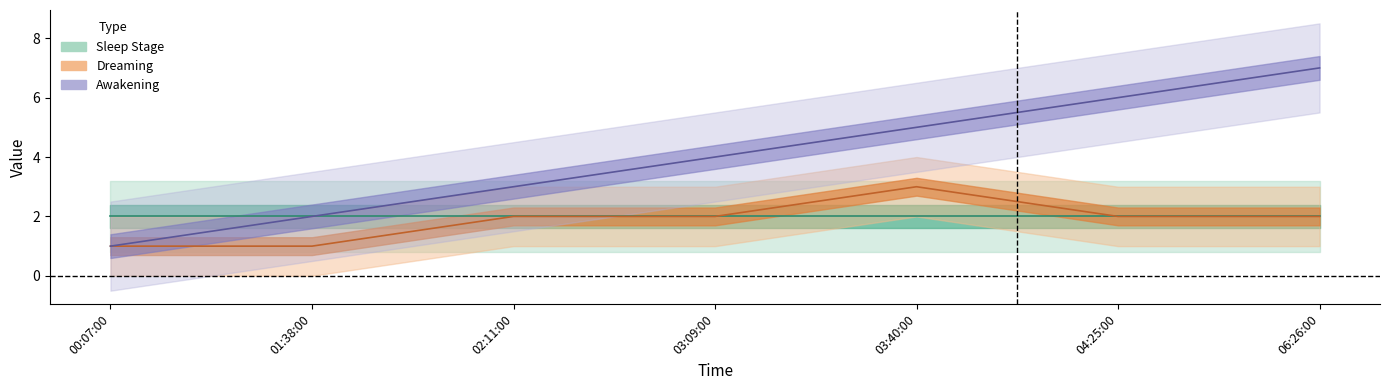

Which series has the largest range (max minus min)?

Awakening